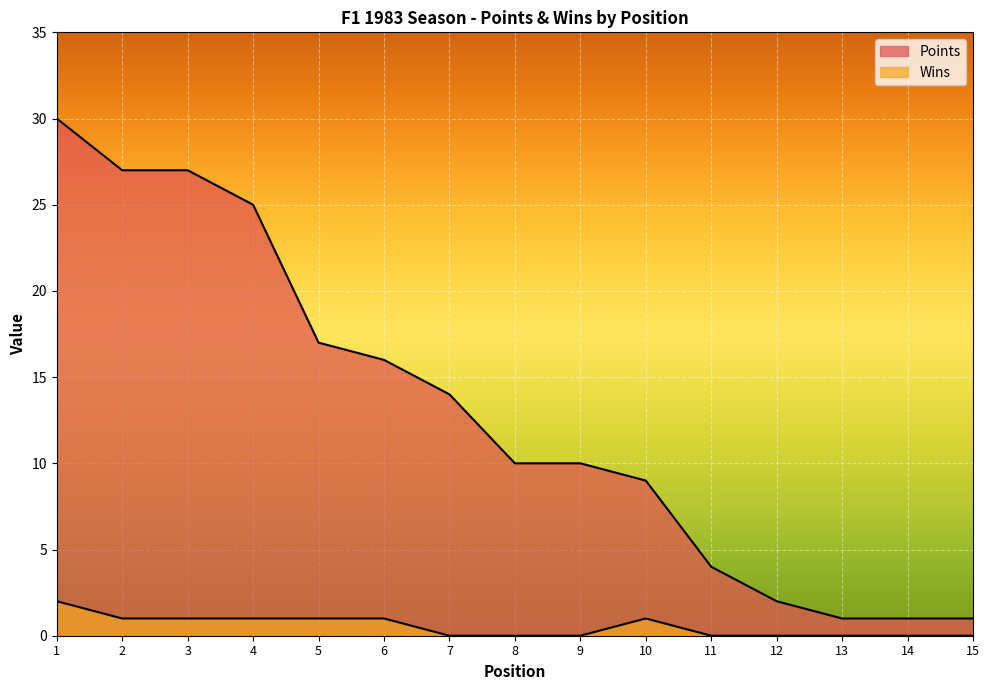

The Points series shows 14 at 9. True or false?

False